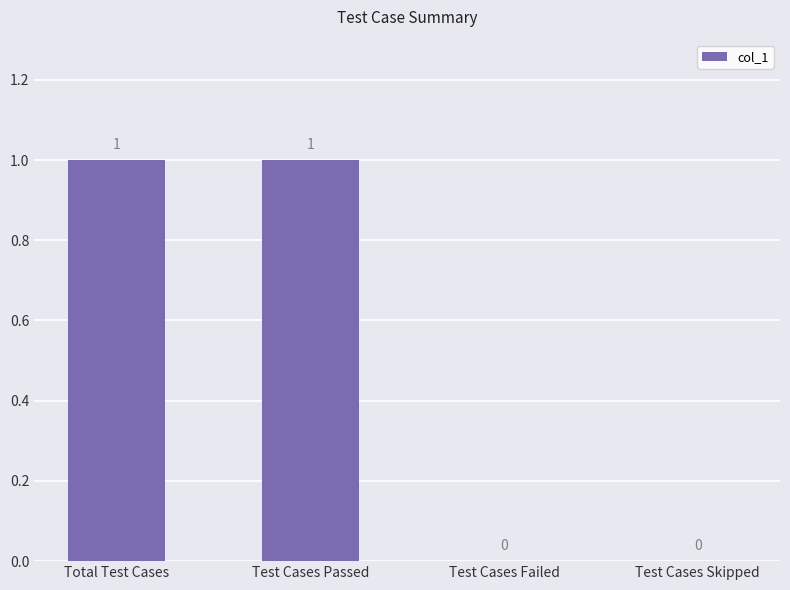

Between Test Cases Passed and Test Cases Skipped, which is larger?

Test Cases Passed